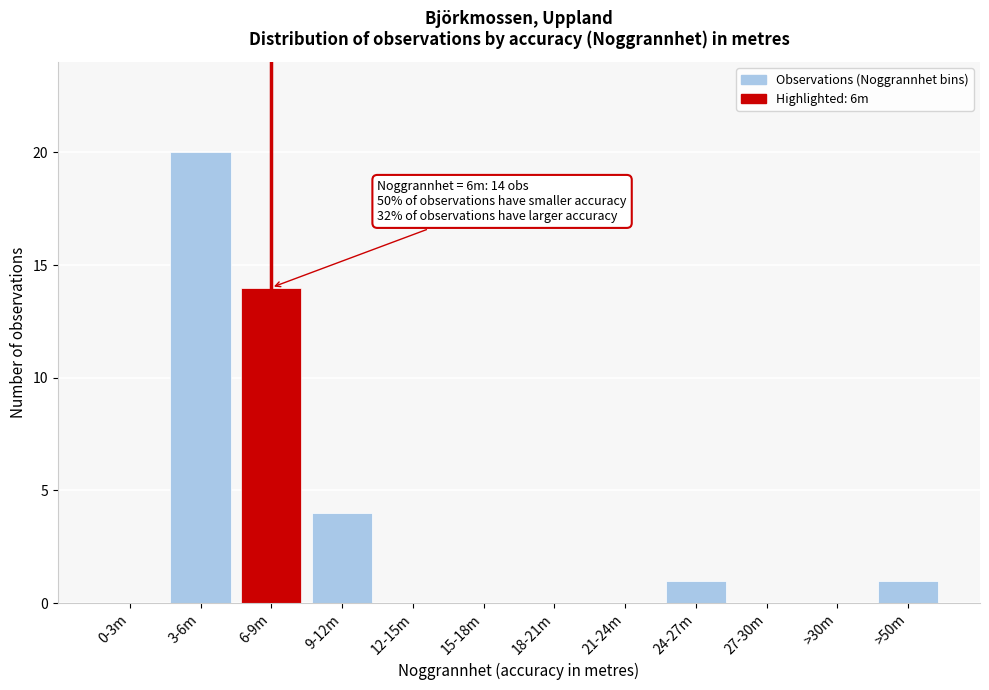

Reading left to right, extract all data points from this chart.

0-3m=0	3-6m=20	6-9m=14	9-12m=4	12-15m=0	15-18m=0	18-21m=0	21-24m=0	24-27m=1	27-30m=0	>30m=0	>50m=1